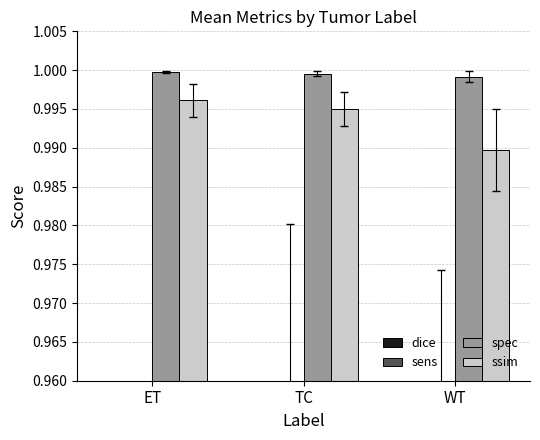

How many distinct data groups are displayed?

4